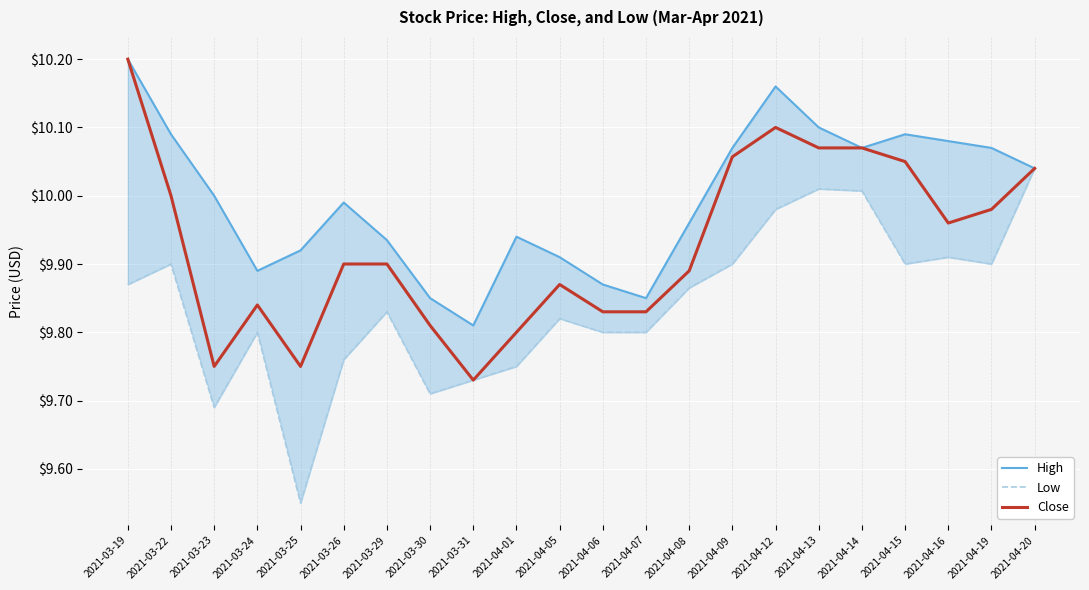

What is the greatest value displayed?

10.2